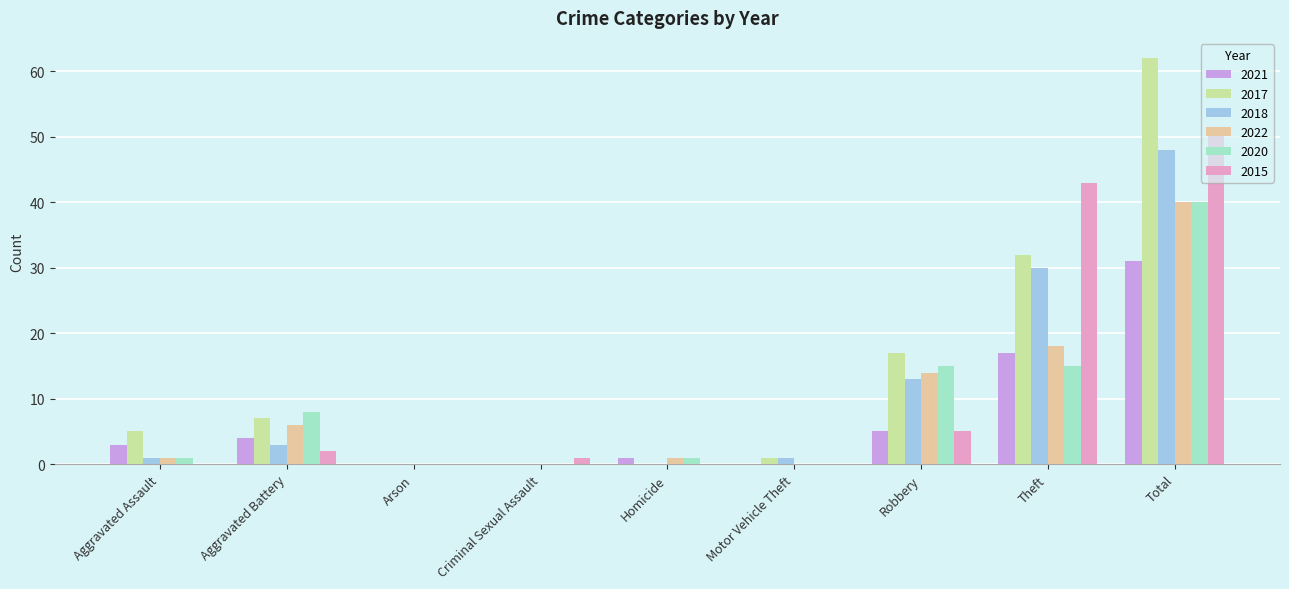

Which series has the largest range (max minus min)?

2017